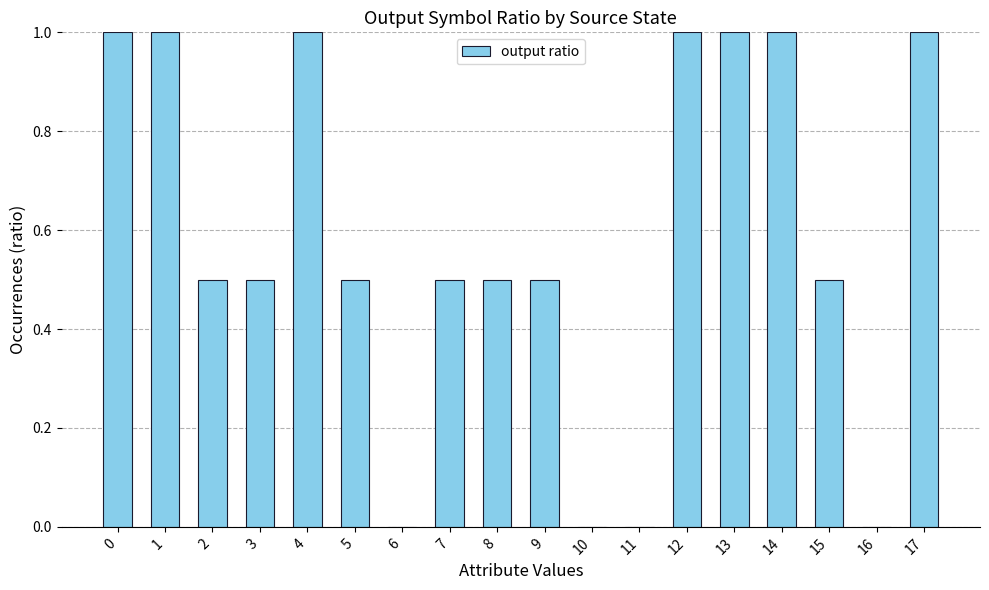

The chart shows a value of 0.2 at 1. True or false?

False